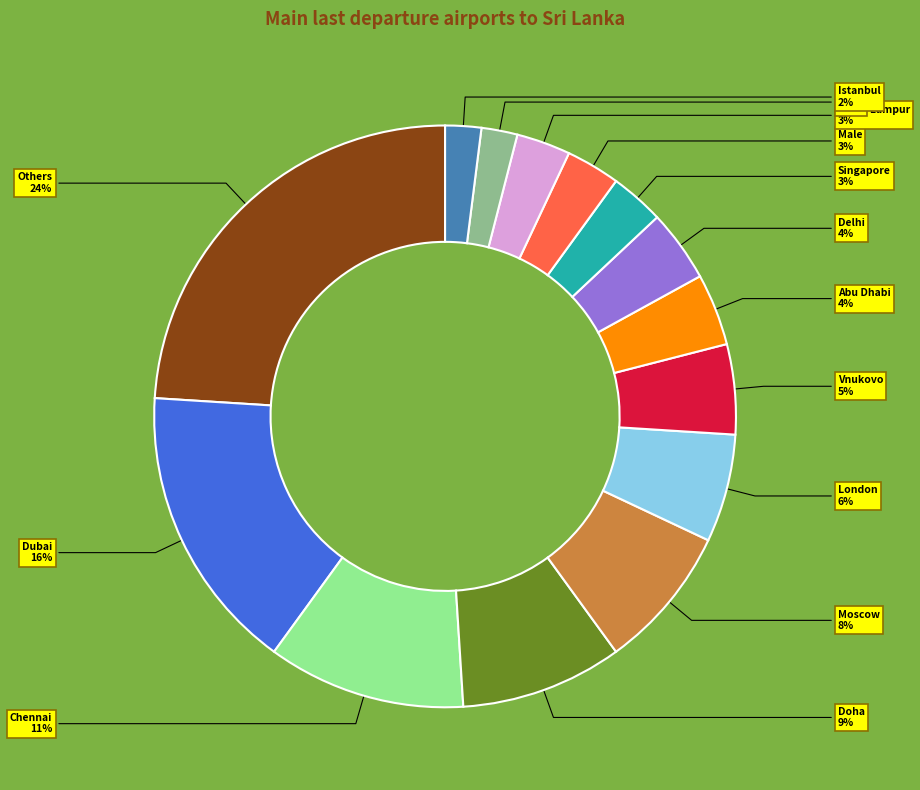

Which category has the biggest portion of the pie?

Others